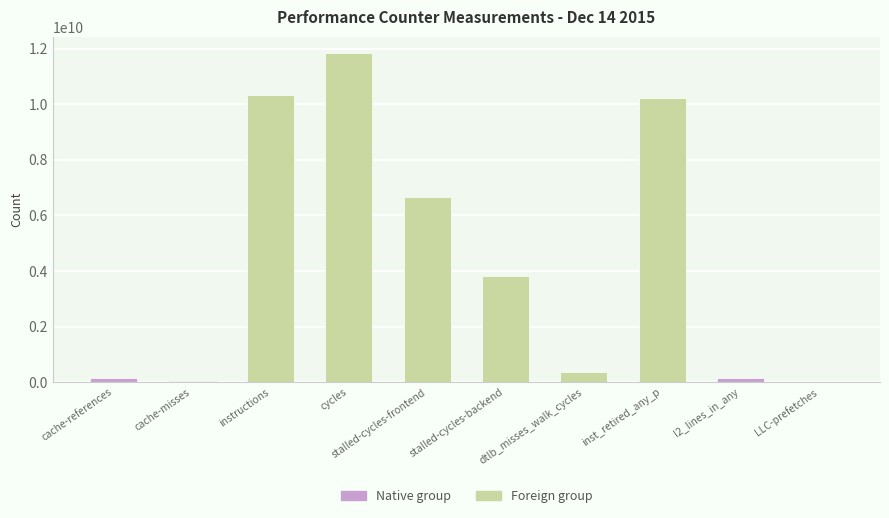

At which category does the chart reach its peak across all series?

cycles